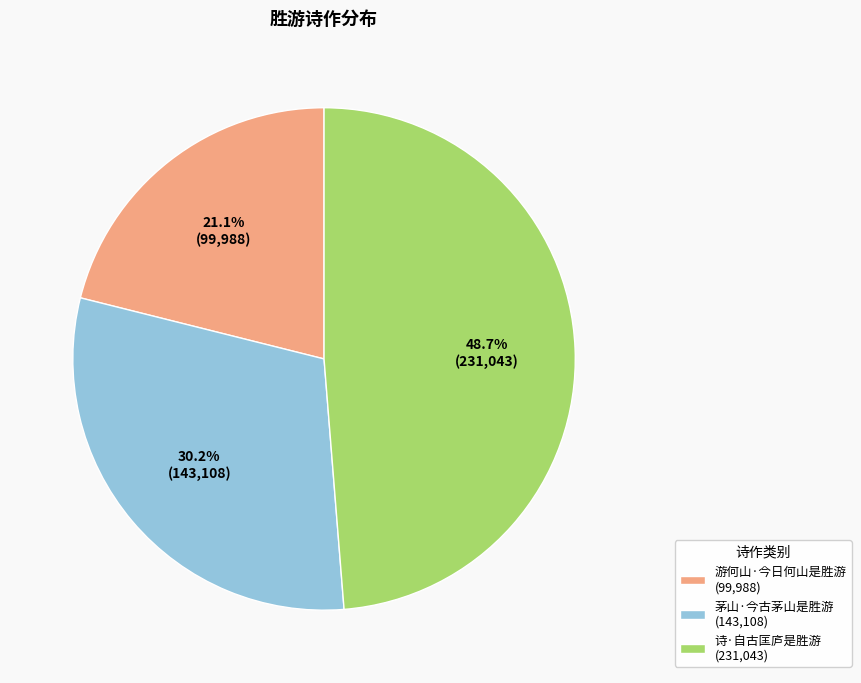

True or false: 茅山·今古茅山是胜游 accounts for 30% of the total.

True